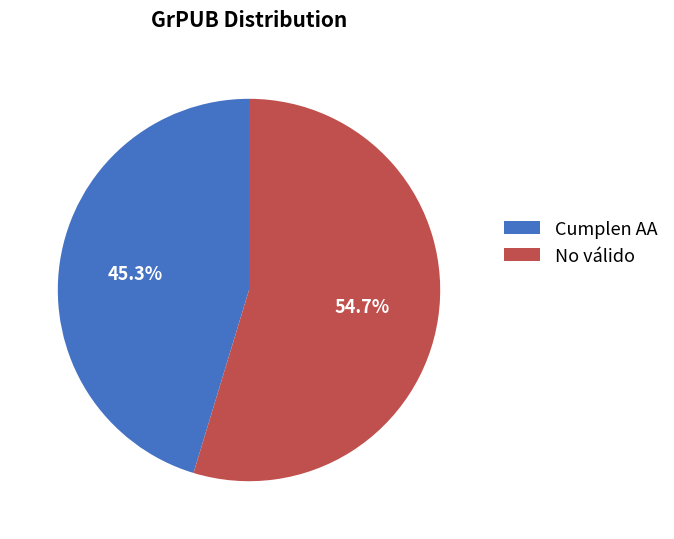

Is there a majority slice in this chart?

Yes